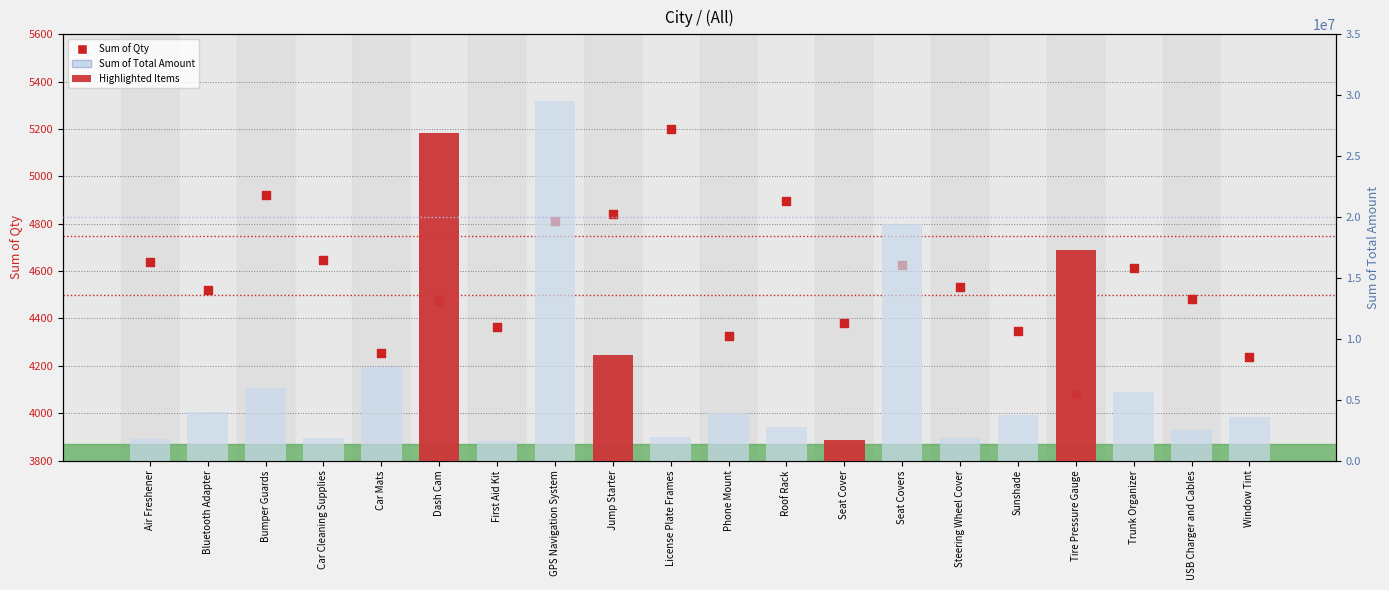

Which series reaches the minimum Y coordinate?

Sum of Qty